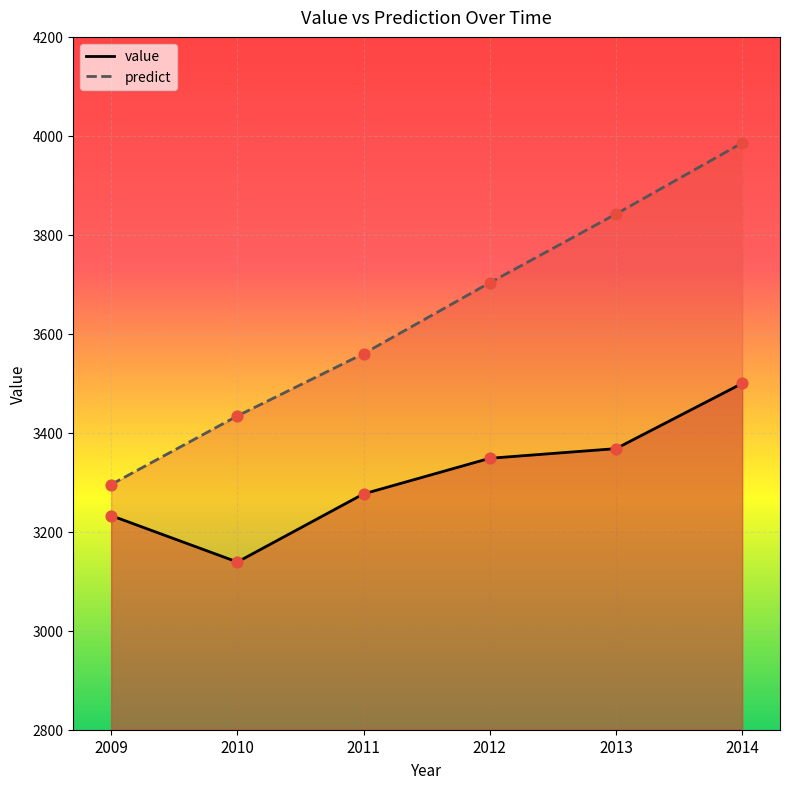

What is the total value across all series at 2014?

7485.4